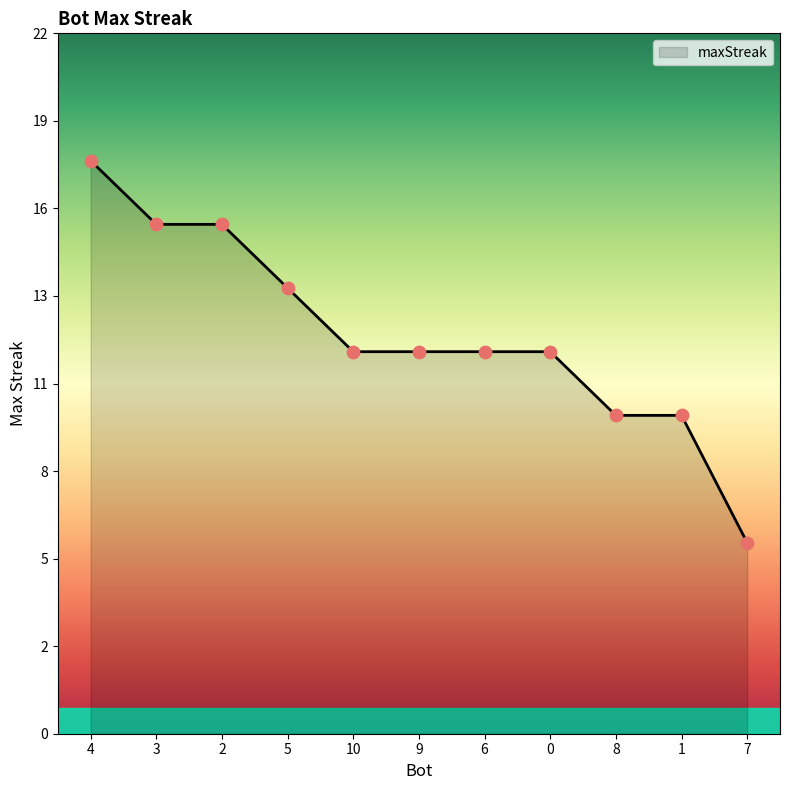

What is the ratio of the value at 3 to the value at 0?

1.3